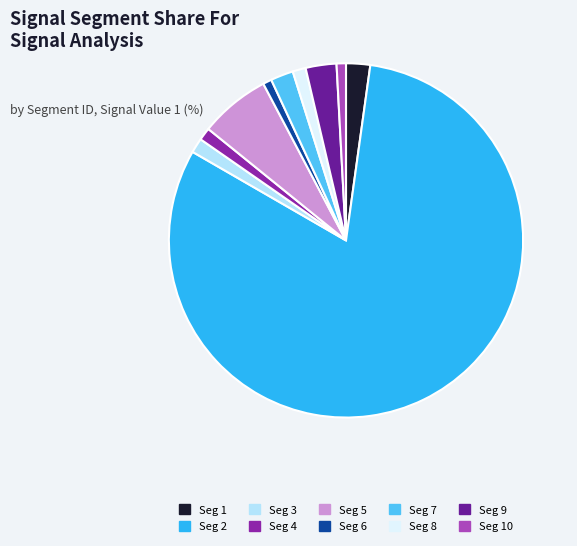

Count the number of slices in the pie.

10